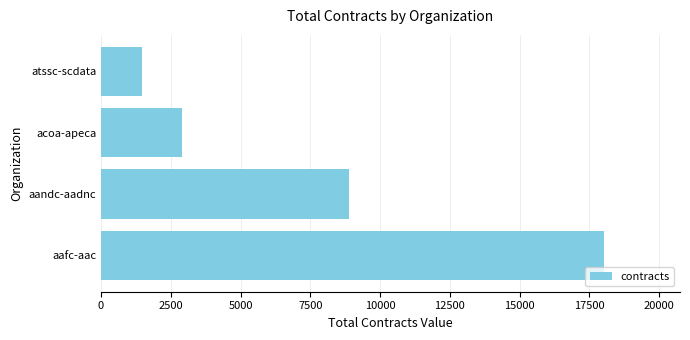

What is the difference between the maximum and minimum values?

16573